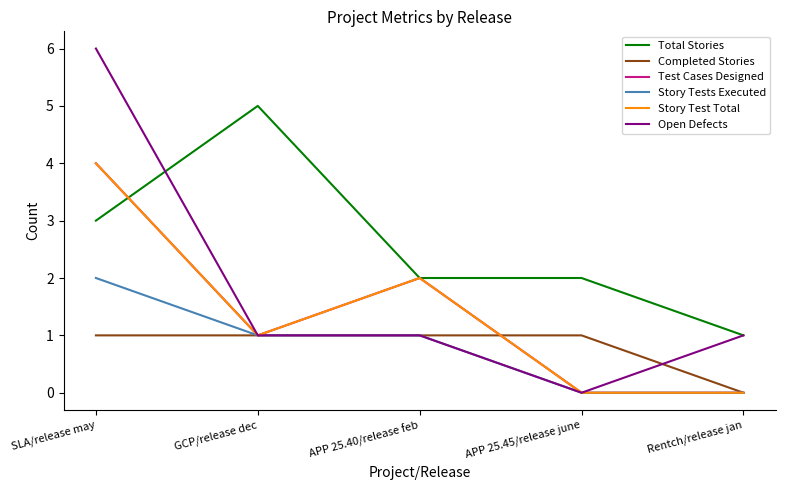

Rank the series at APP 25.40/release feb from lowest to highest value.

Completed Stories, Story Tests Executed, Open Defects, Total Stories, Test Cases Designed, Story Test Total